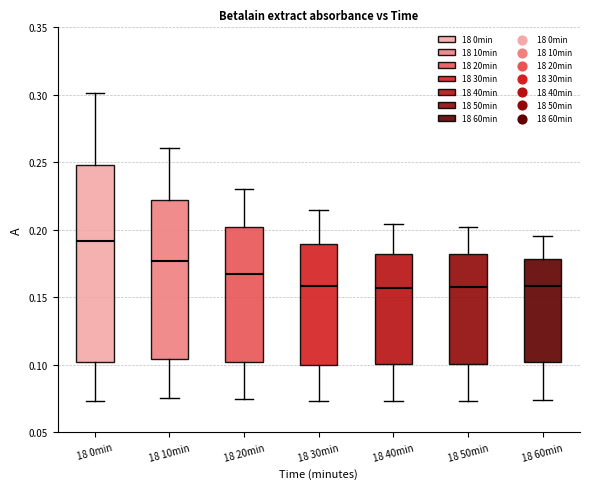

Where does the median line of the box for 18 50min sit on the y-axis? The values are not printed on the chart, so give them approximately, as read against the axis.

0.160